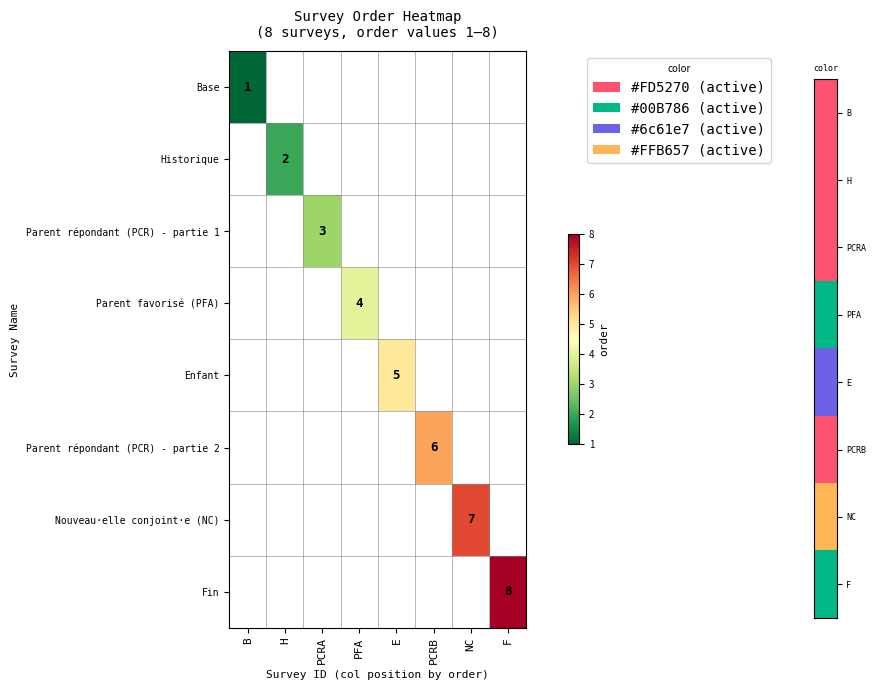

What is the minimum value shown in the chart?

1.0